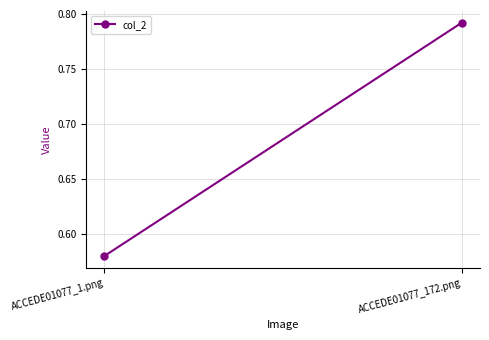

How many lines are shown in the chart?

1